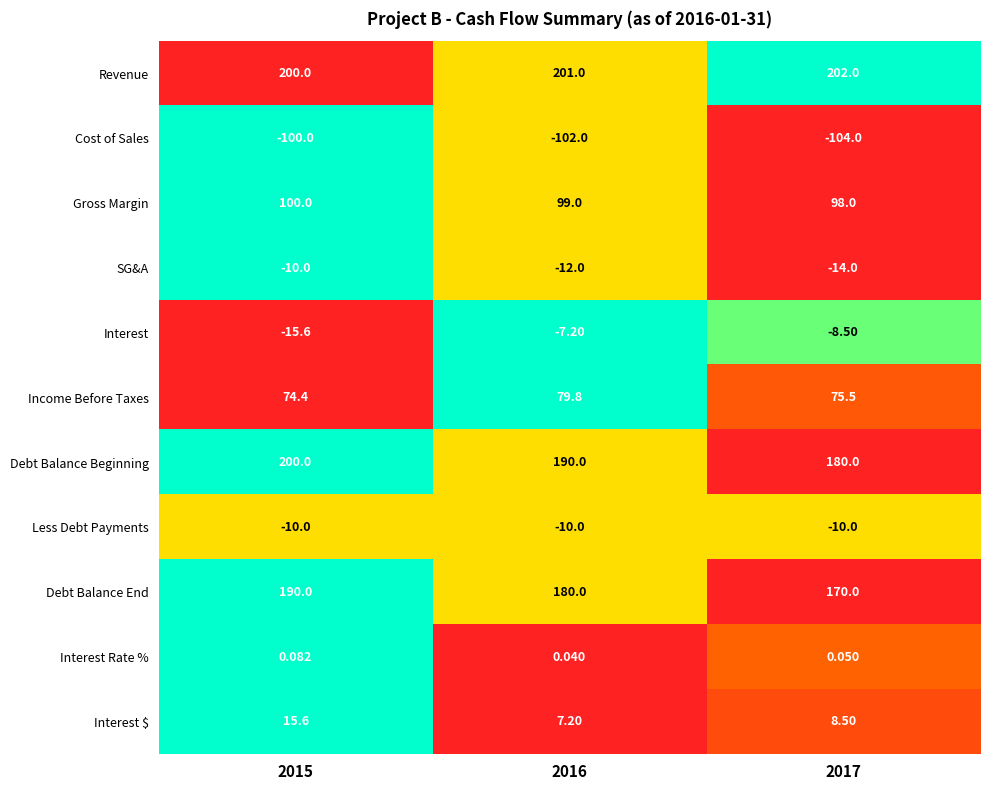

Which series has the largest total across all categories?

Revenue